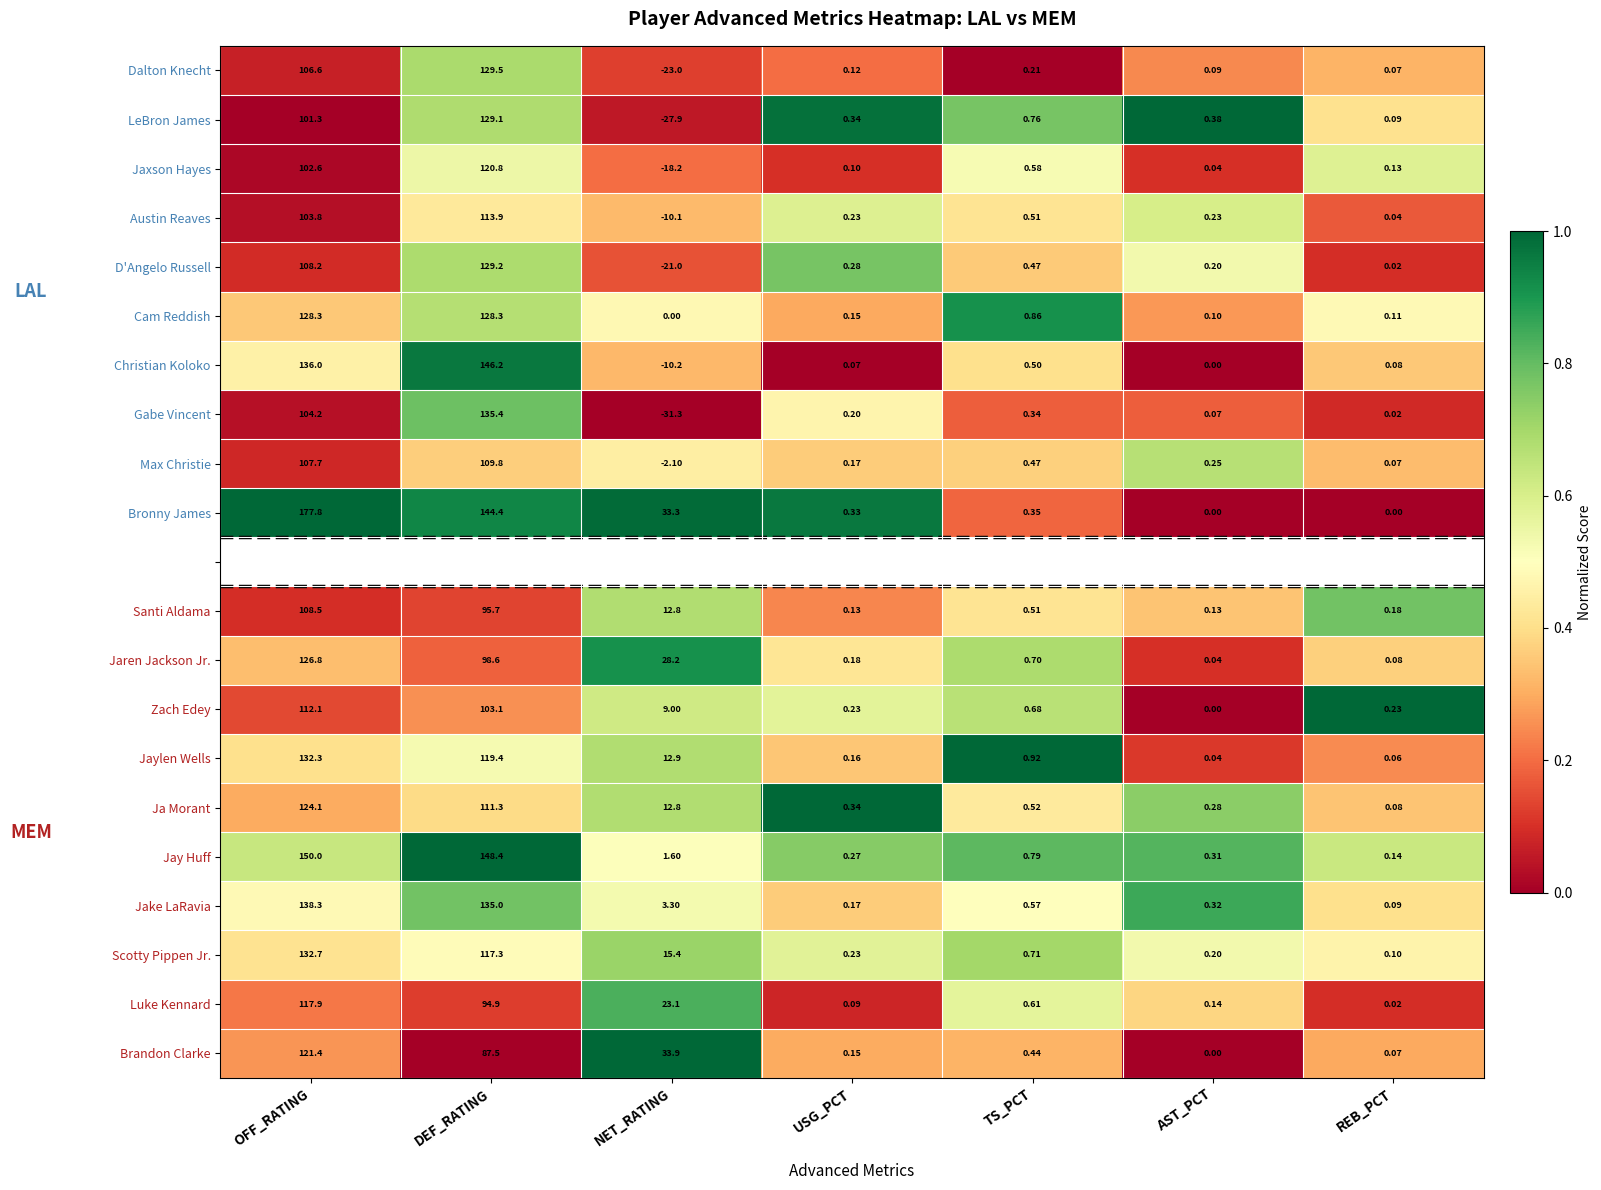

What is the maximum value shown in the chart?

1.0